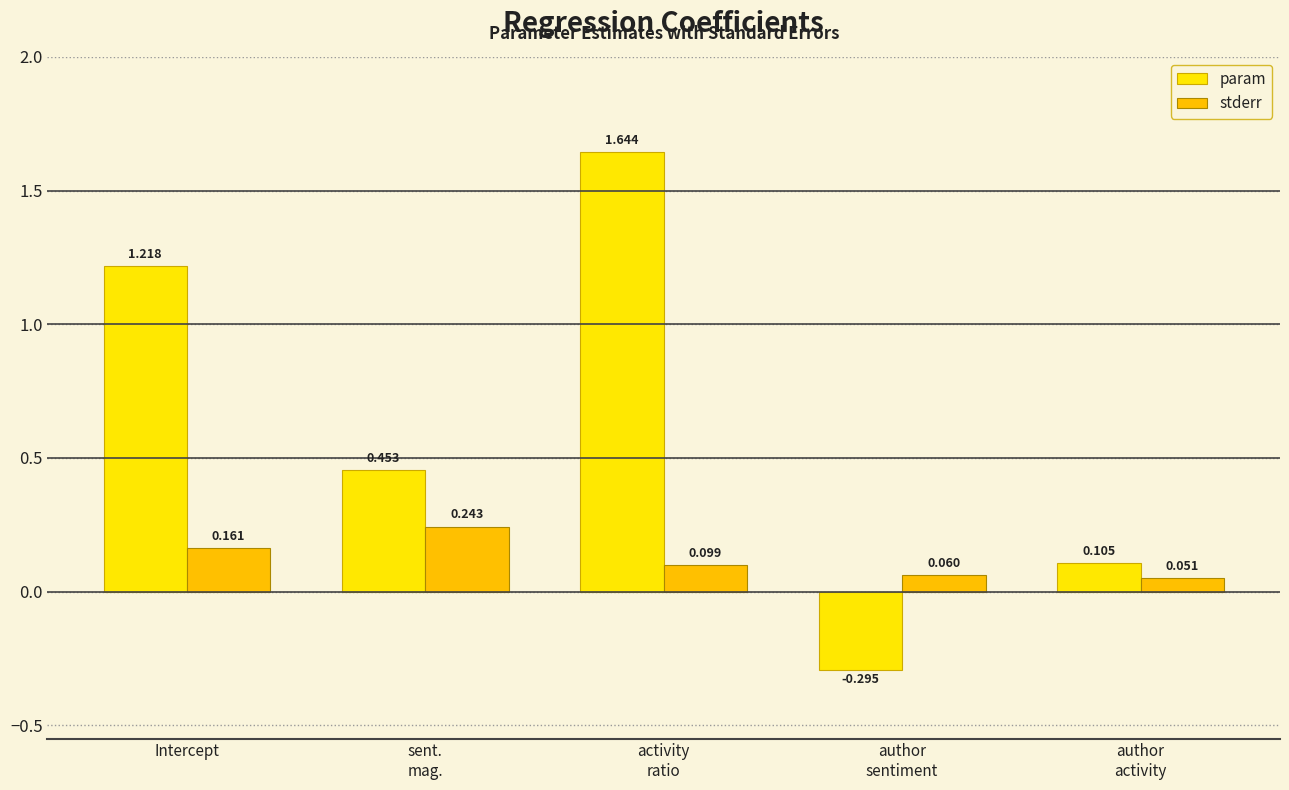

Rank the series by their average value, from lowest to highest.

stderr, param